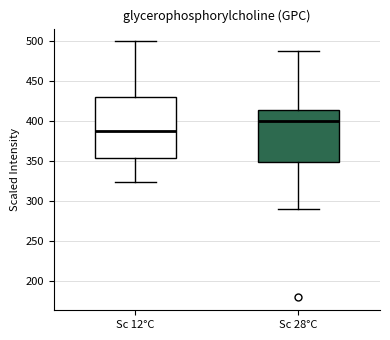

Which box is the tallest, from its lower edge to its upper edge?

Sc 12°C